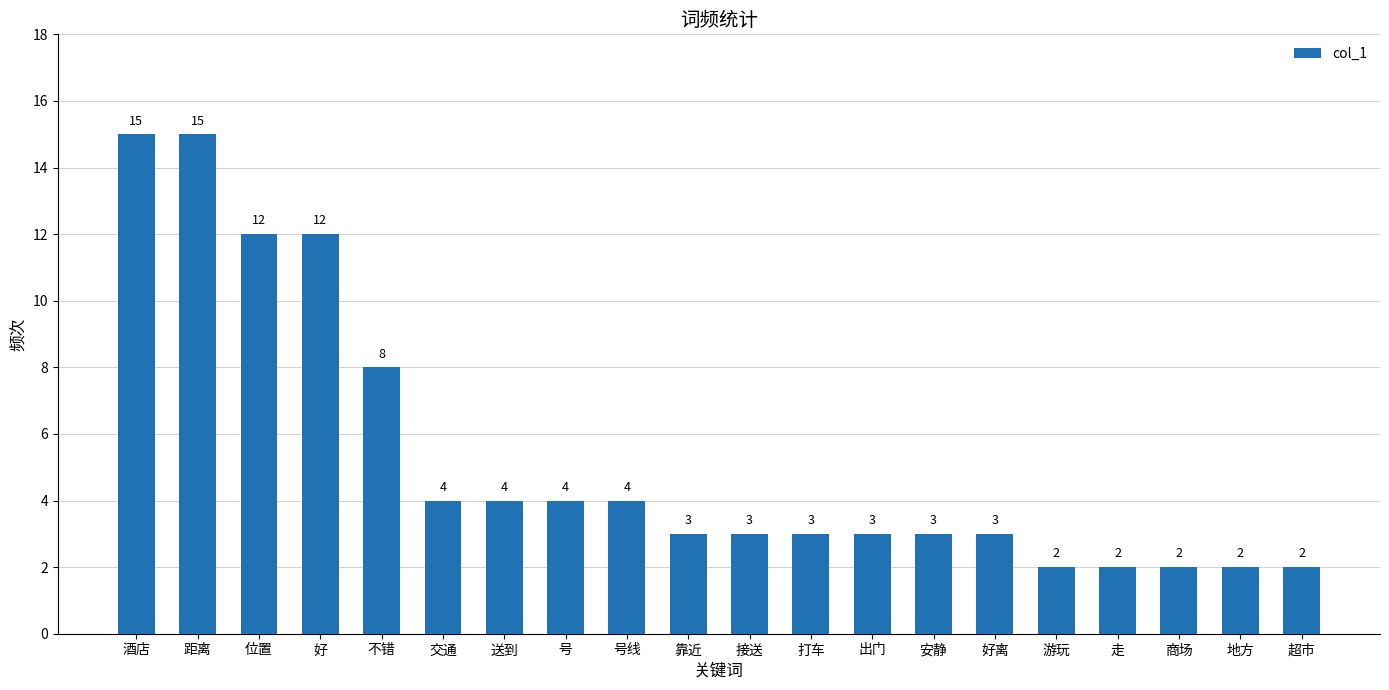

What is the value of the 7th bar from the left?

4